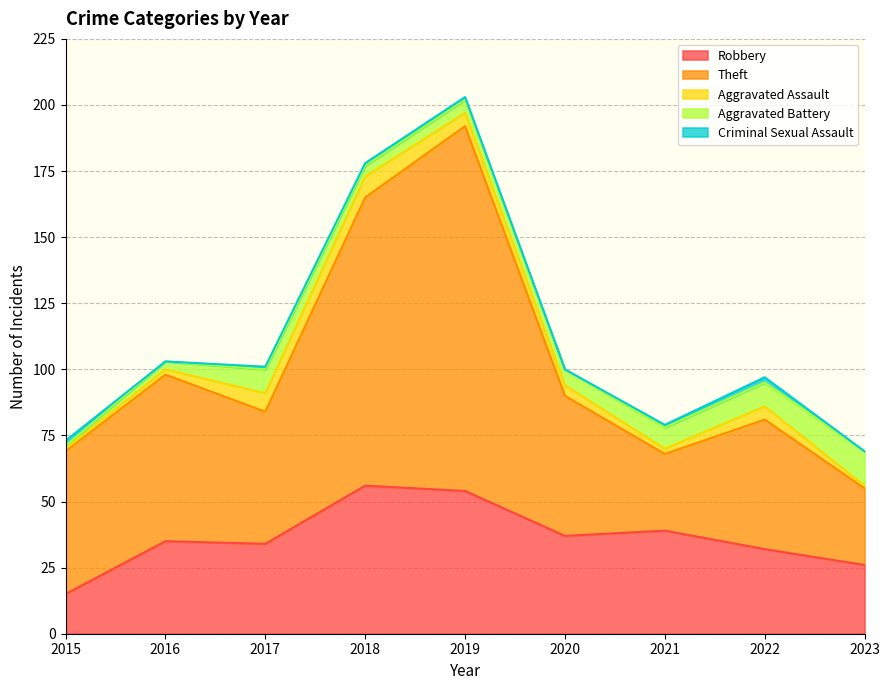

Reading left to right, what are all the values shown in this chart?

Robbery: 2015=15	2016=35	2017=34	2018=56	2019=54	2020=37	2021=39	2022=32	2023=26
Theft: 2015=54	2016=63	2017=50	2018=109	2019=138	2020=53	2021=29	2022=49	2023=29
Aggravated Assault: 2015=1	2016=2	2017=7	2018=8	2019=5	2020=4	2021=2	2022=5	2023=1
Aggravated Battery: 2015=1	2016=3	2017=9	2018=4	2019=5	2020=6	2021=8	2022=9	2023=13
Criminal Sexual Assault: 2015=2	2016=0	2017=1	2018=1	2019=1	2020=0	2021=1	2022=2	2023=0